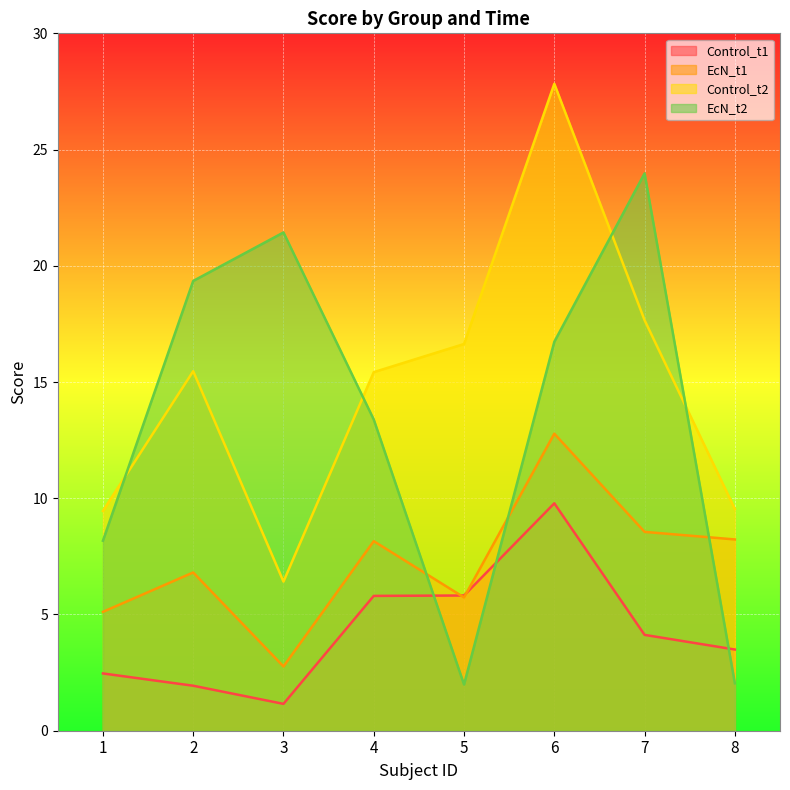

In EcN_t1, how many points are lower than both neighbors (excluding endpoints)?

2